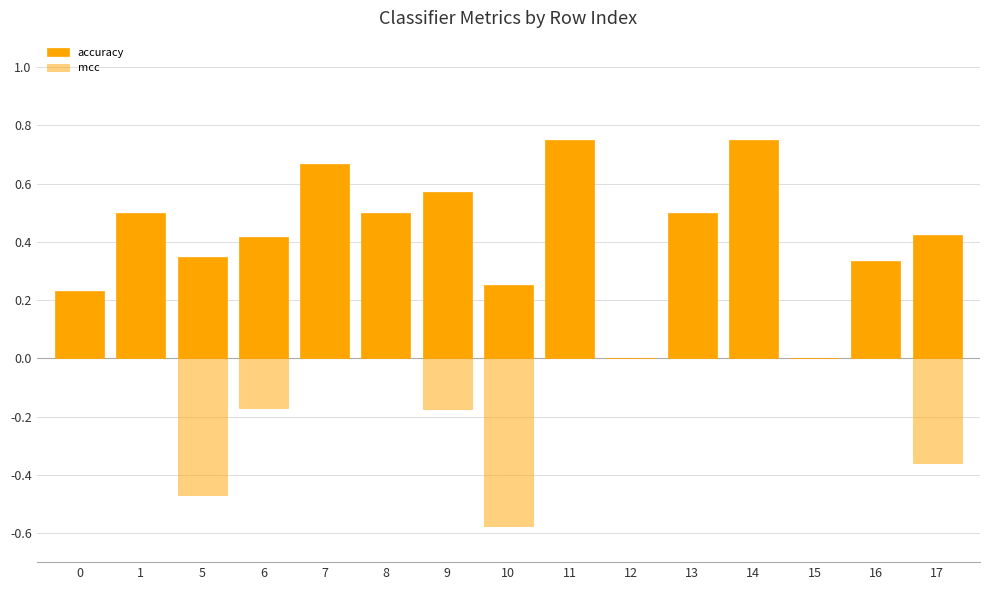

List the series in order of their overall mean, highest first.

accuracy, mcc